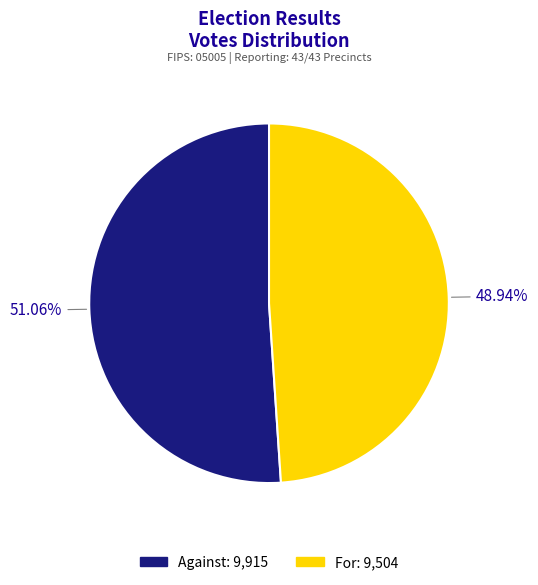

Is there a majority slice in this chart?

Yes